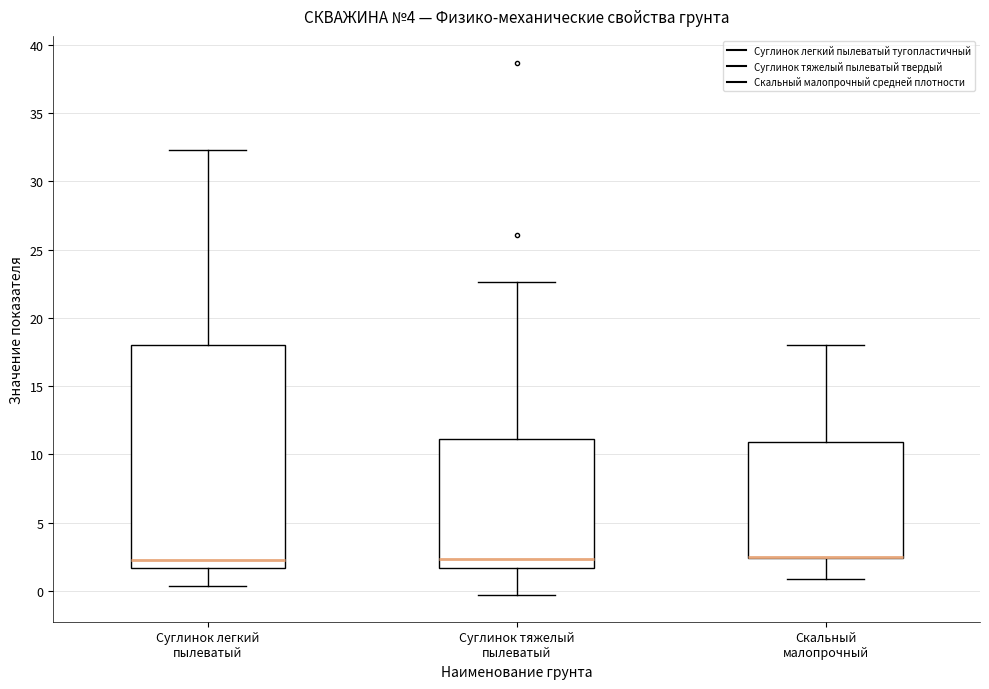

Reading left to right, read every box against the y-axis: the position of its median line, the range the box covers, and the ends of its whiskers. The values are not printed on the chart, so give them approximately, as read against the axis.

Суглинок легкий пылеватый: median 2.0, box 1.5 to 18.0, whiskers 0.5 to 32.5
Суглинок тяжелый пылеватый: median 2.5, box 1.5 to 11.0, whiskers -0.5 to 22.5
Скальный малопрочный: median 2.5 (drawn on the box's lower edge), box 2.5 to 11.0, whiskers 1.0 to 18.0